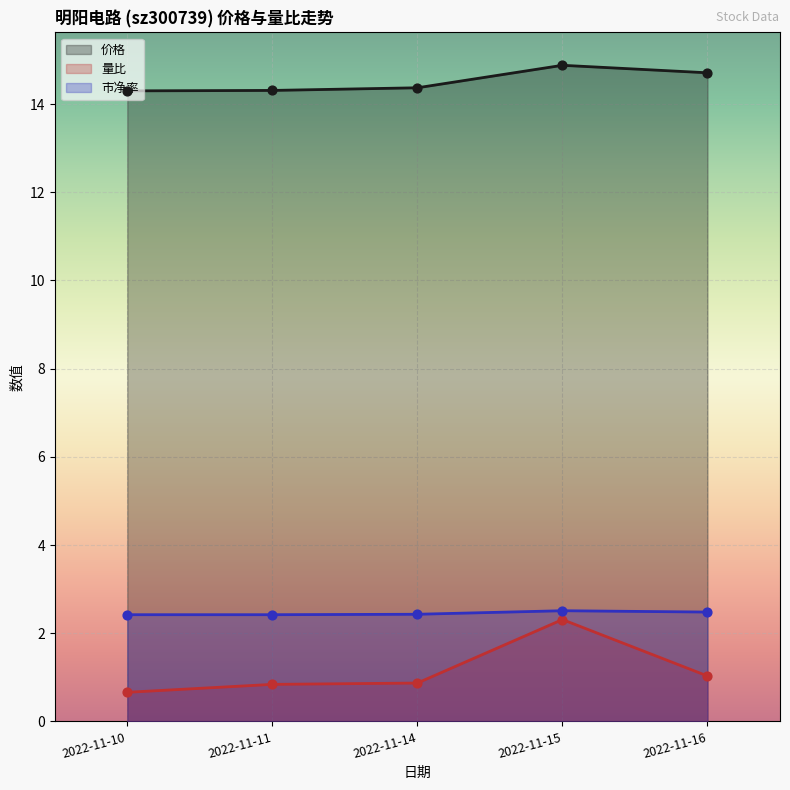

Which series has the largest total across all categories?

价格